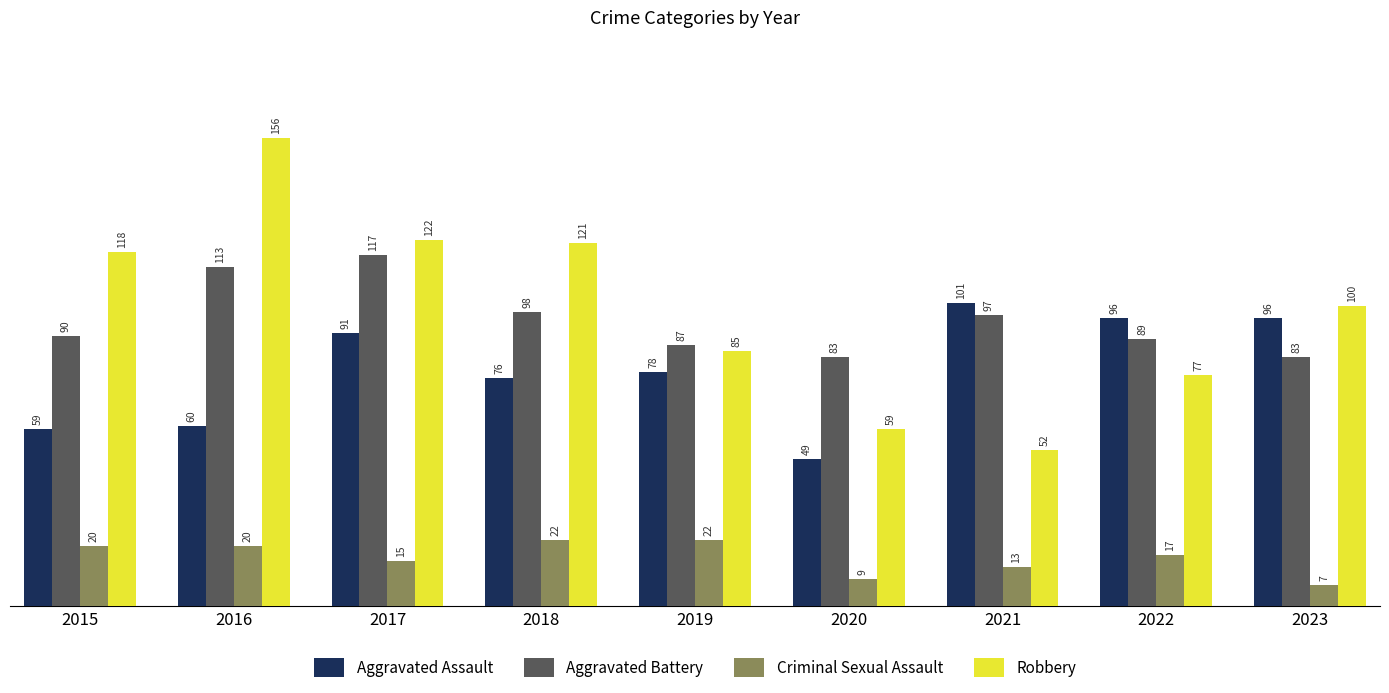

At how many categories does at least one series exceed 150?

1